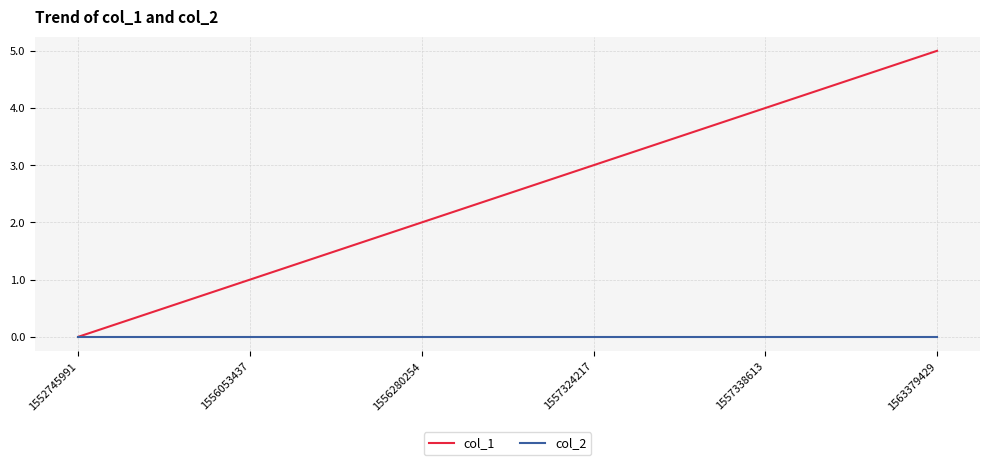

List the series in order of their overall mean, highest first.

col_1, col_2